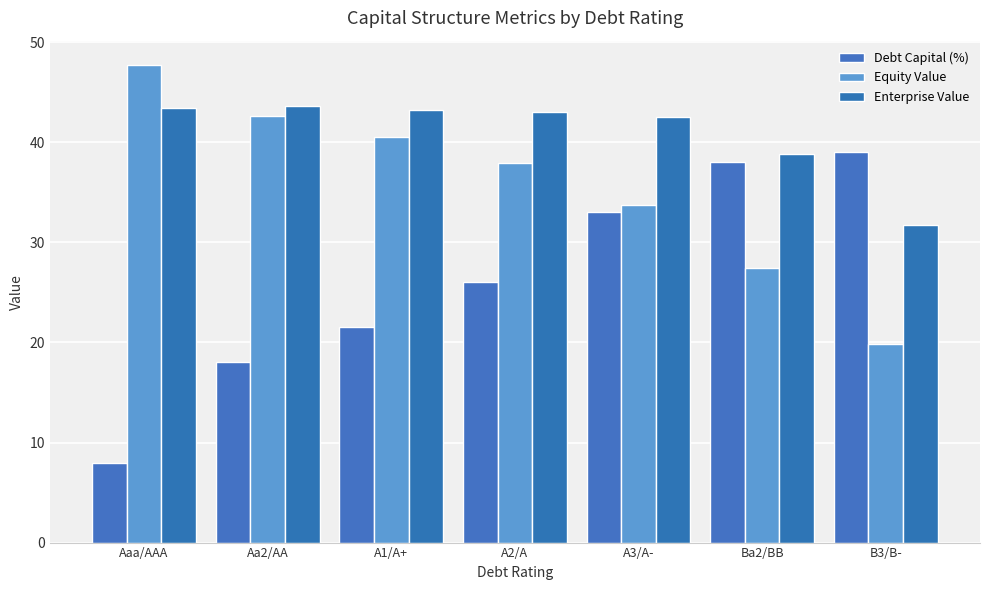

What is the greatest value displayed?

47.7